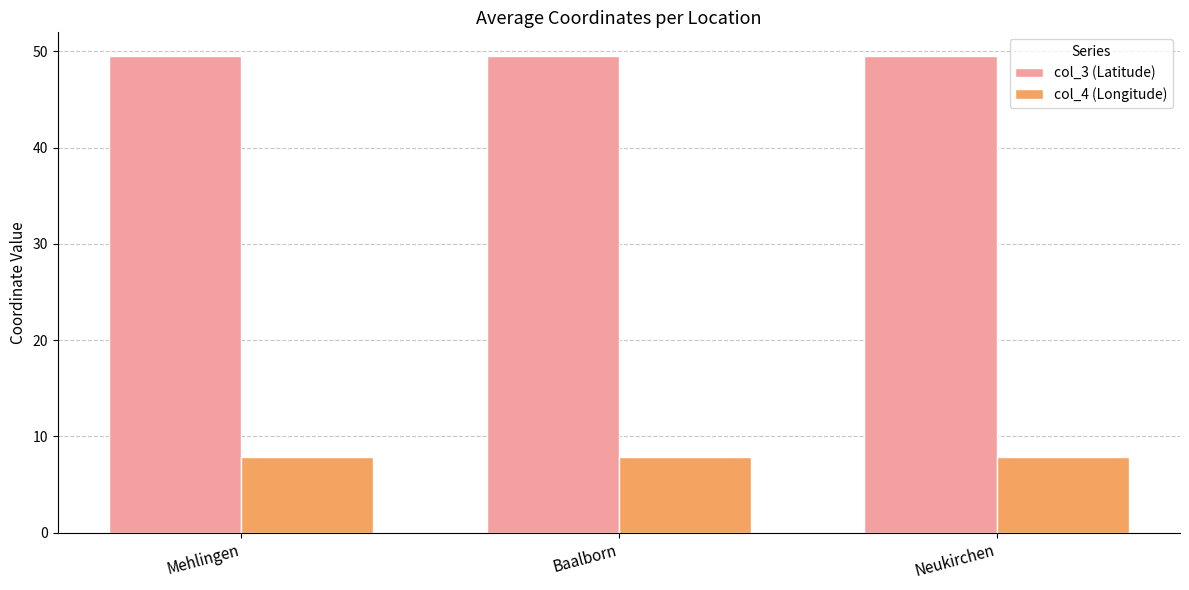

What is the value of the col_3 (Latitude) bar at the 2nd from the left?

49.5